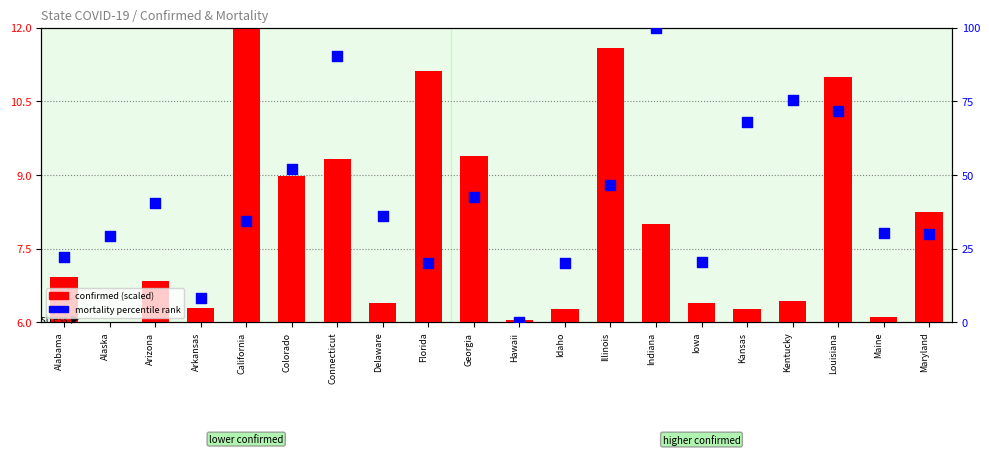

Which series has the widest spread of Y values?

mortality percentile